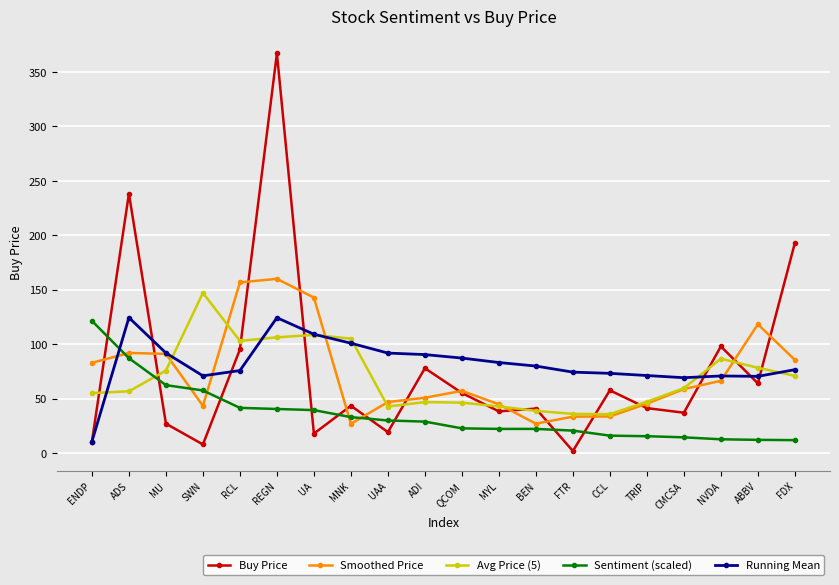

After their last crossing, which series has the higher values: Sentiment (scaled) or Avg Price (5)?

Avg Price (5)